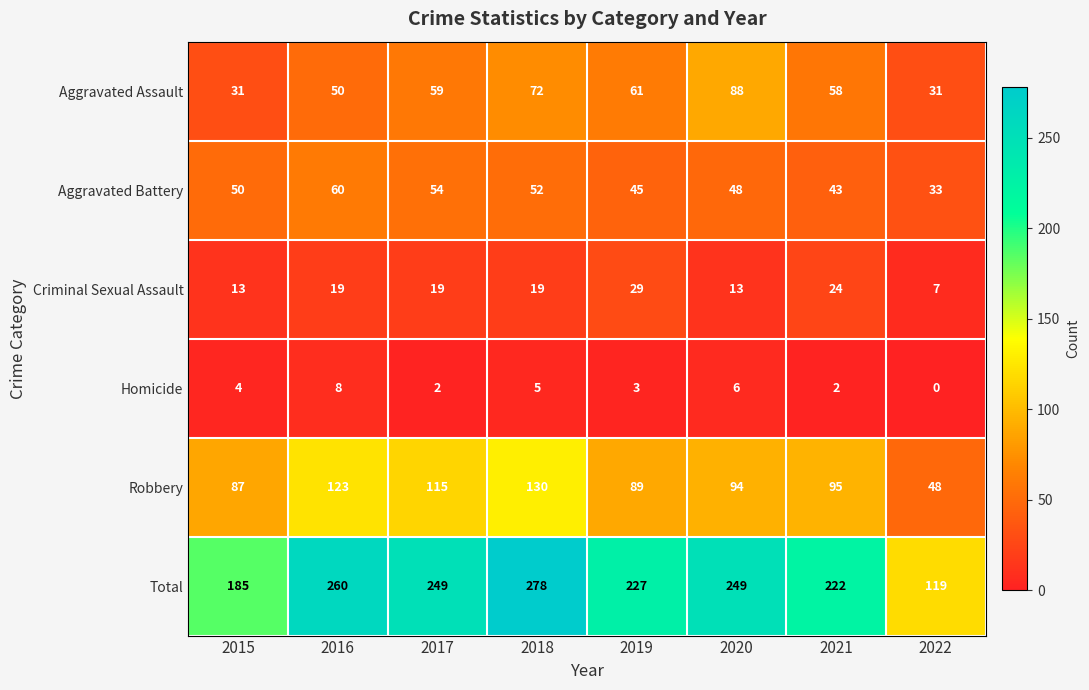

Rank the series by their maximum value, from lowest to highest.

Homicide, Criminal Sexual Assault, Aggravated Battery, Aggravated Assault, Robbery, Total